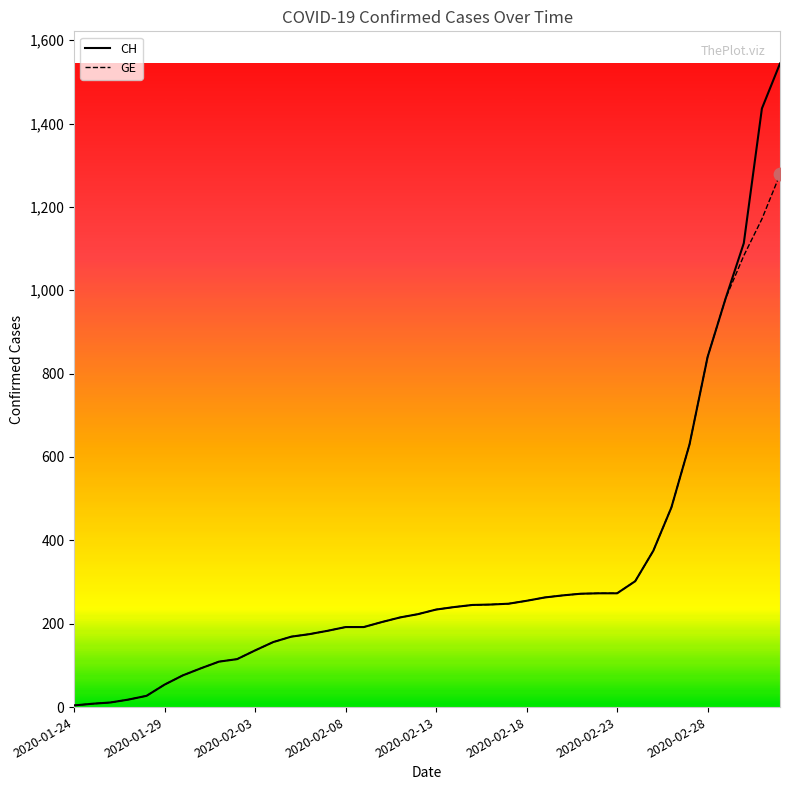

Which series has the largest range (max minus min)?

CH